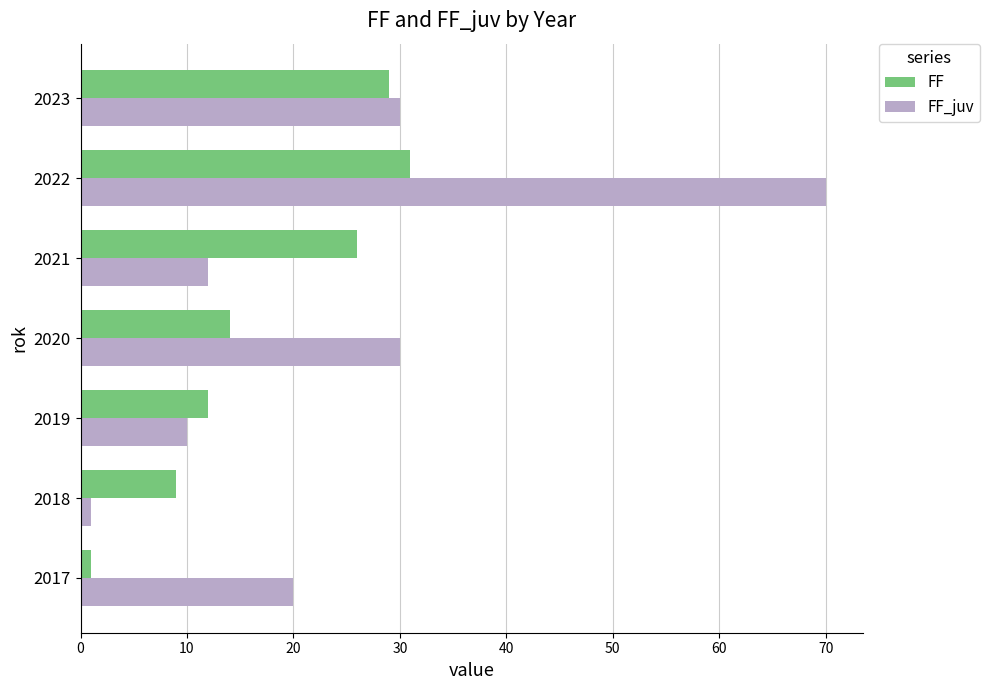

List the series in order of their overall mean, highest first.

FF_juv, FF